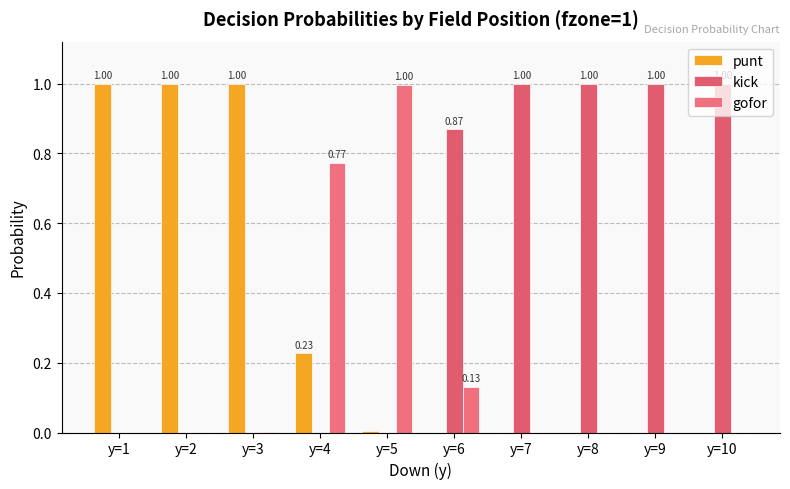

How many groups of bars are there?

10